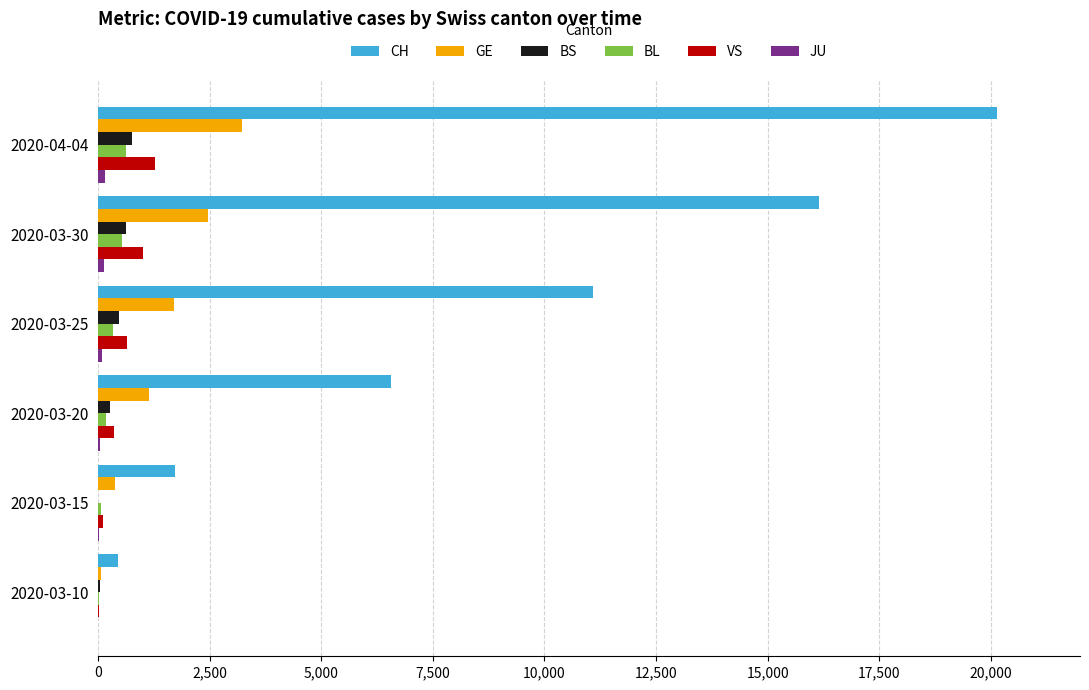

Which series changed the most between 2020-03-15 and 2020-03-20?

CH